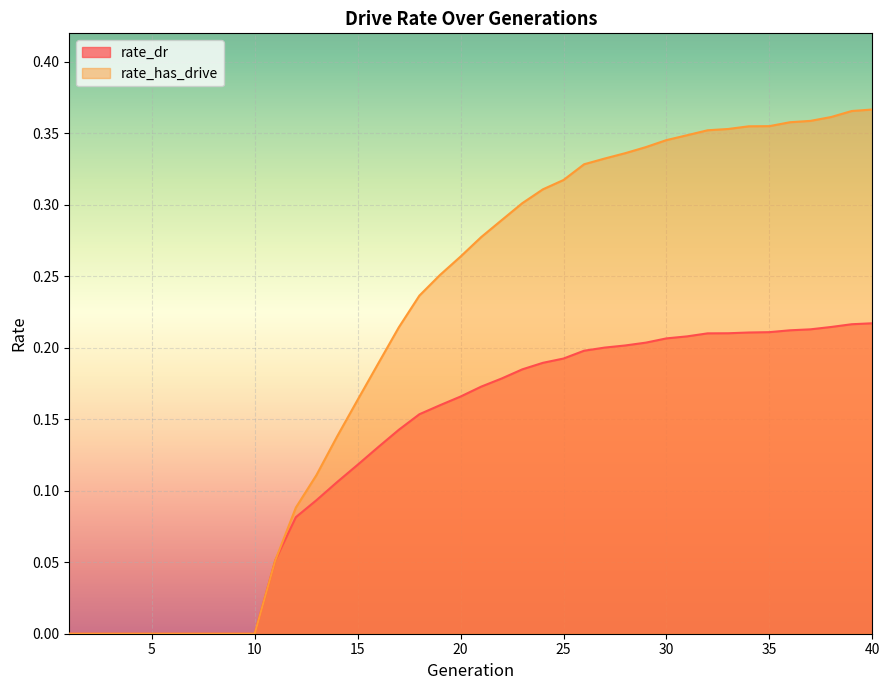

What is the difference between the second highest and minimum values in the rate_dr series?

0.2